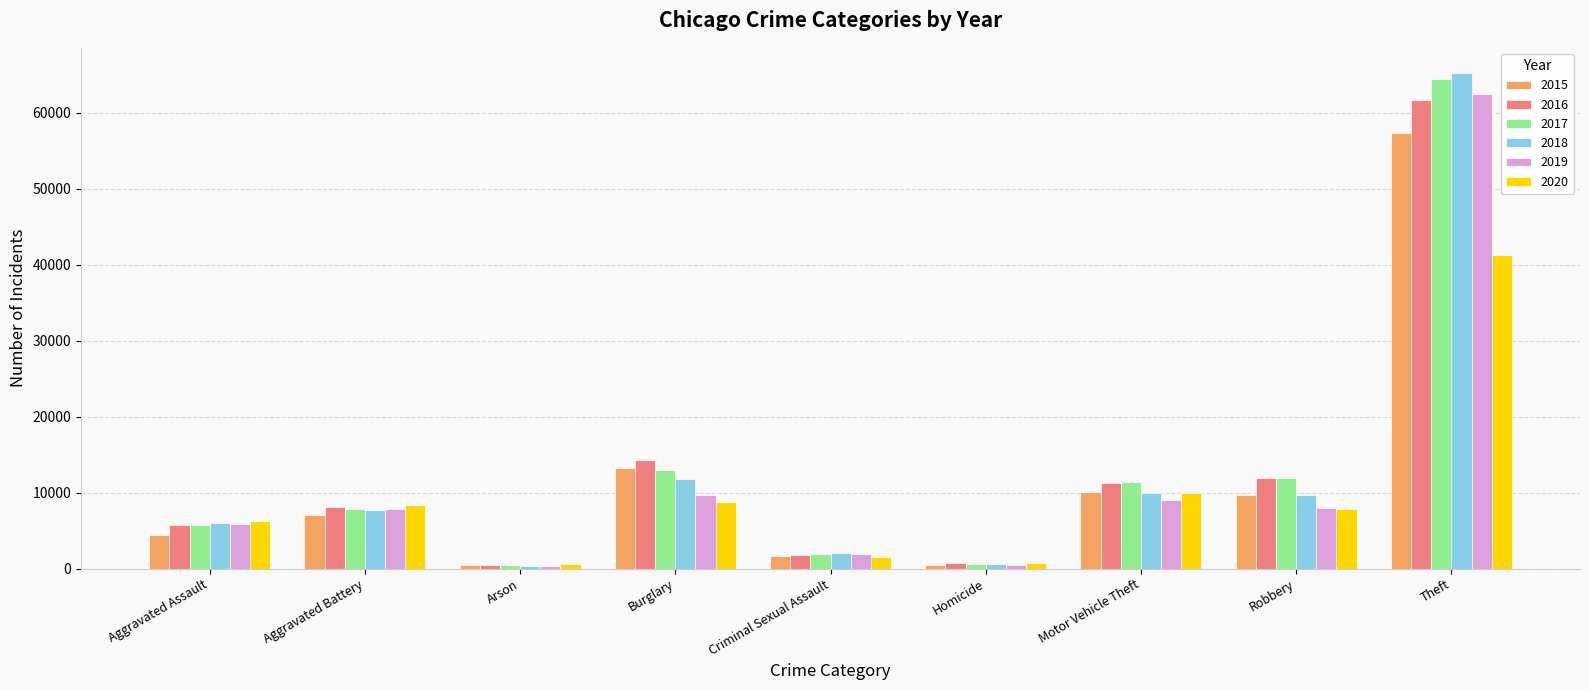

At which label does 2020 reach its peak?

Theft